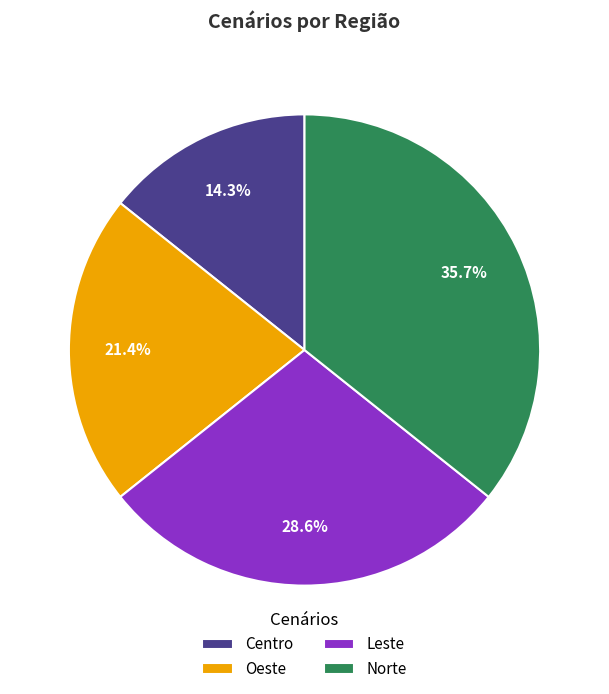

To the nearest percent, what is the difference between the Norte and Oeste slice percentages?

14%